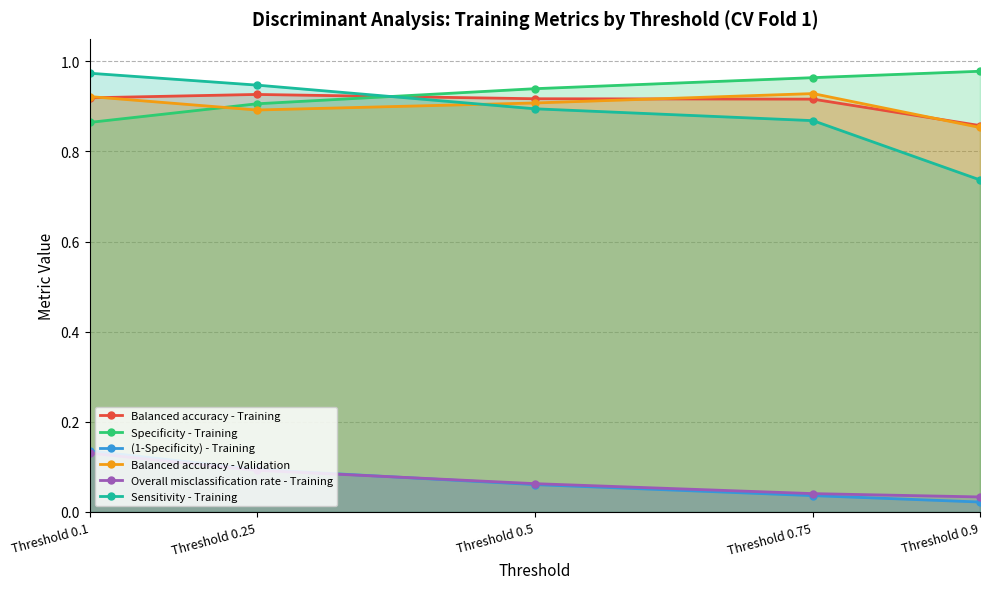

What is the sum of all Balanced accuracy - Training values?

4.5